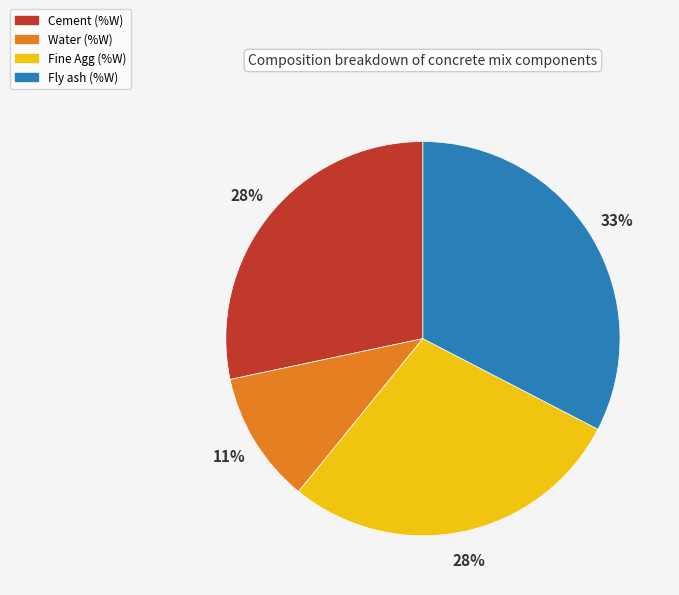

Is it true that Cement (%W) is 16% of the pie?

False